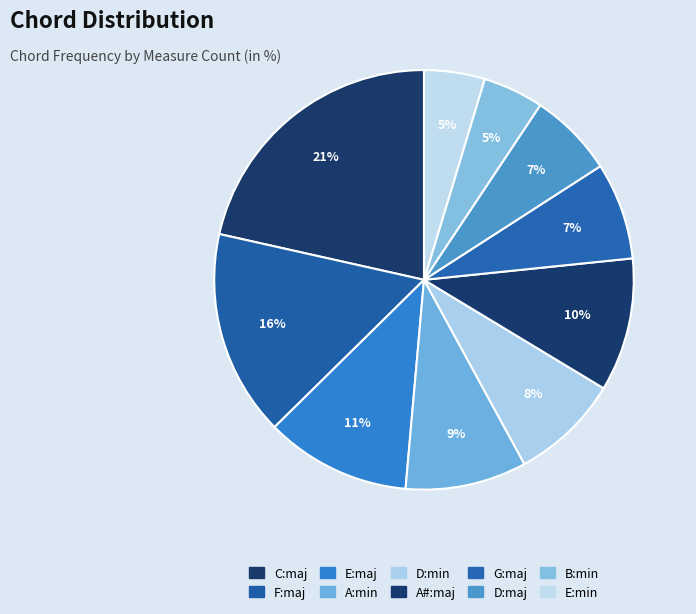

Do F:maj and B:min together represent more than half of the pie?

No